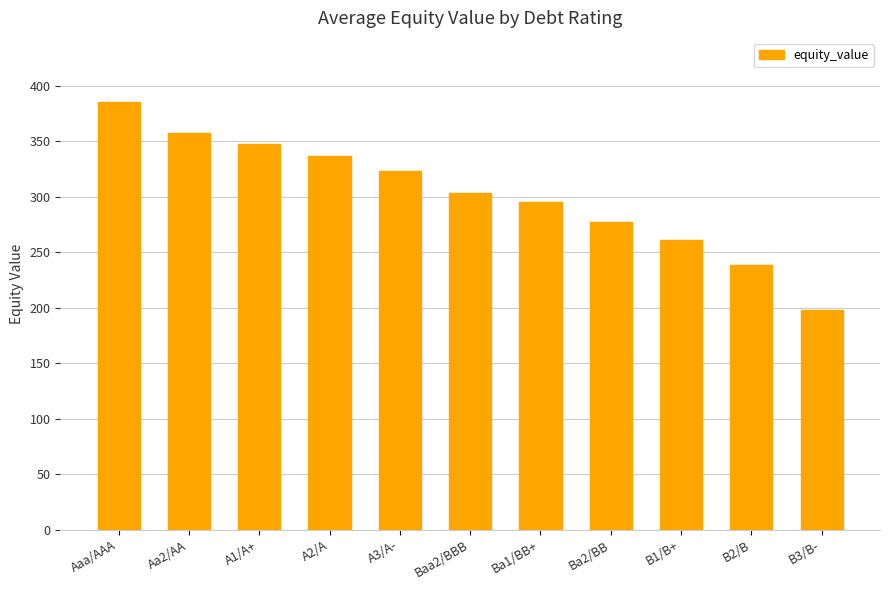

True or false: the data shows 385.6 at Aaa/AAA.

True